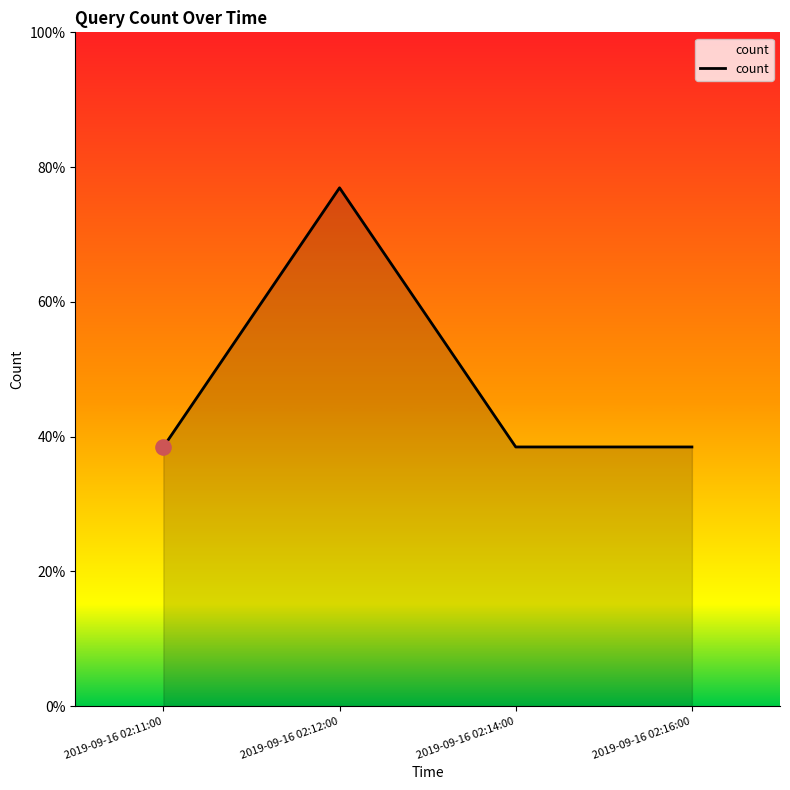

What is the ratio of the value at 2019-09-16 02:12:00 to the value at 2019-09-16 02:14:00?

2.0